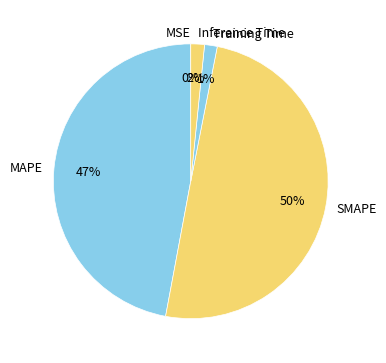

Does MAPE account for over 50% of the chart?

No